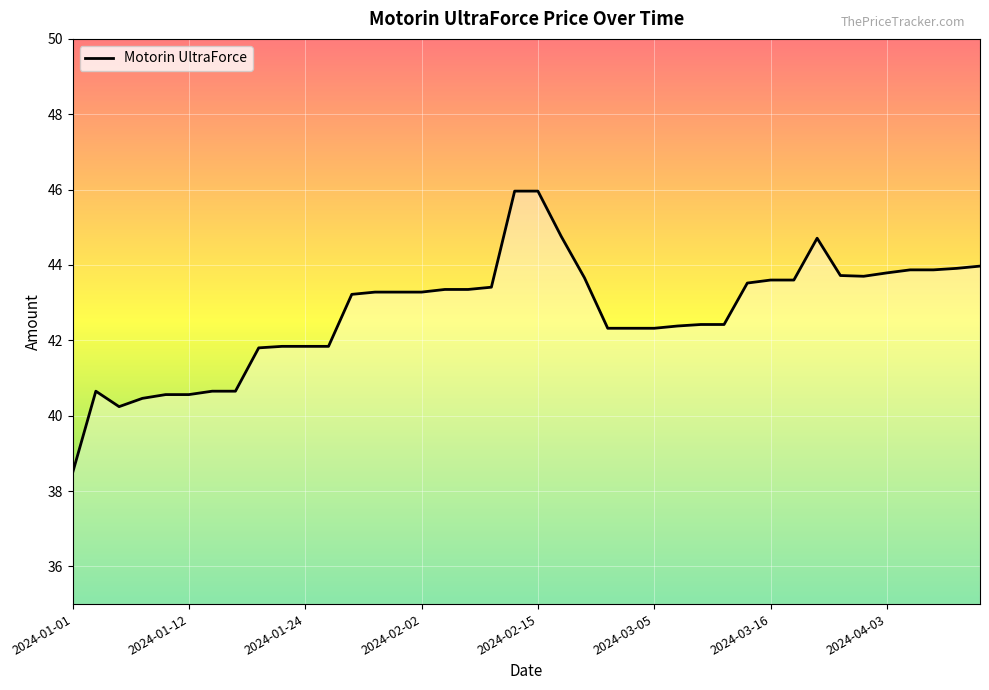

What is the smallest value displayed?

38.5